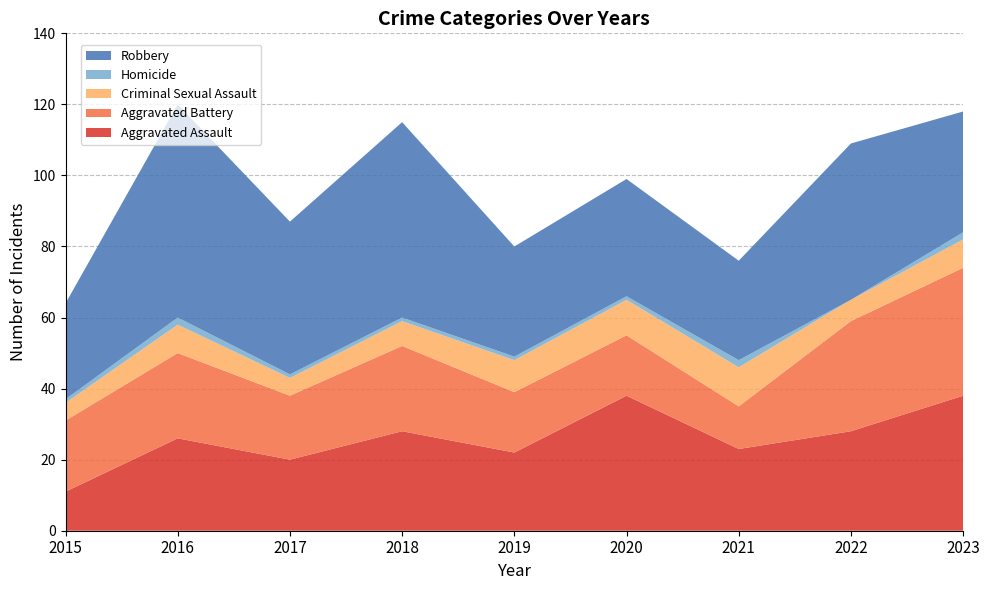

Reading left to right, transcribe all the data shown in this chart.

Aggravated Assault: 2015=11	2016=26	2017=20	2018=28	2019=22	2020=38	2021=23	2022=28	2023=38
Aggravated Battery: 2015=20	2016=24	2017=18	2018=24	2019=17	2020=17	2021=12	2022=31	2023=36
Criminal Sexual Assault: 2015=5	2016=8	2017=5	2018=7	2019=9	2020=10	2021=11	2022=6	2023=8
Homicide: 2015=1	2016=2	2017=1	2018=1	2019=1	2020=1	2021=2	2022=0	2023=2
Robbery: 2015=27	2016=60	2017=43	2018=55	2019=31	2020=33	2021=28	2022=44	2023=34